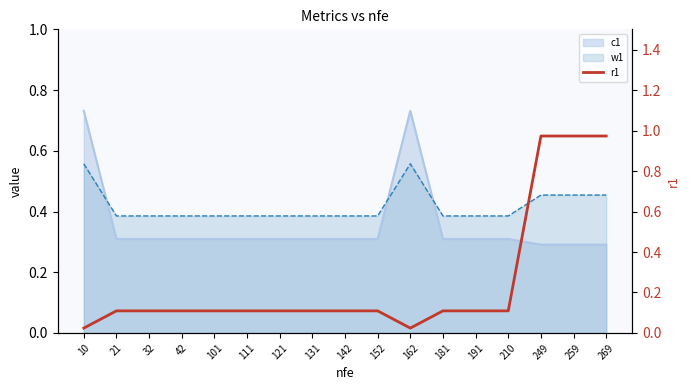

The chart shows a value of 0.1 at 152. True or false?

True